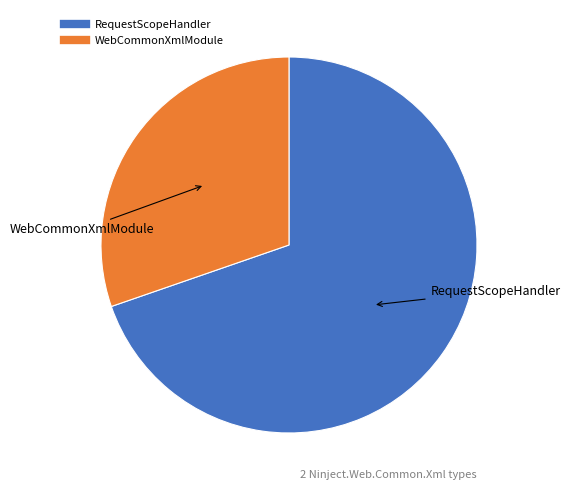

Between WebCommonXmlModule and RequestScopeHandler, which is larger?

RequestScopeHandler